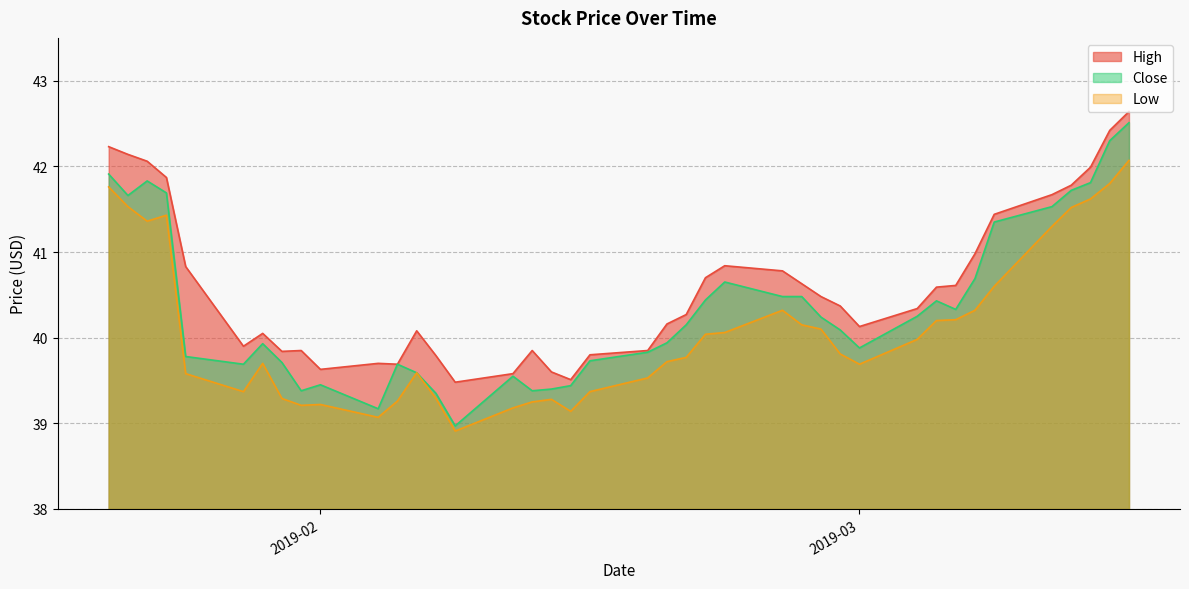

Where is High nearest to the value 41?

2019-03-07